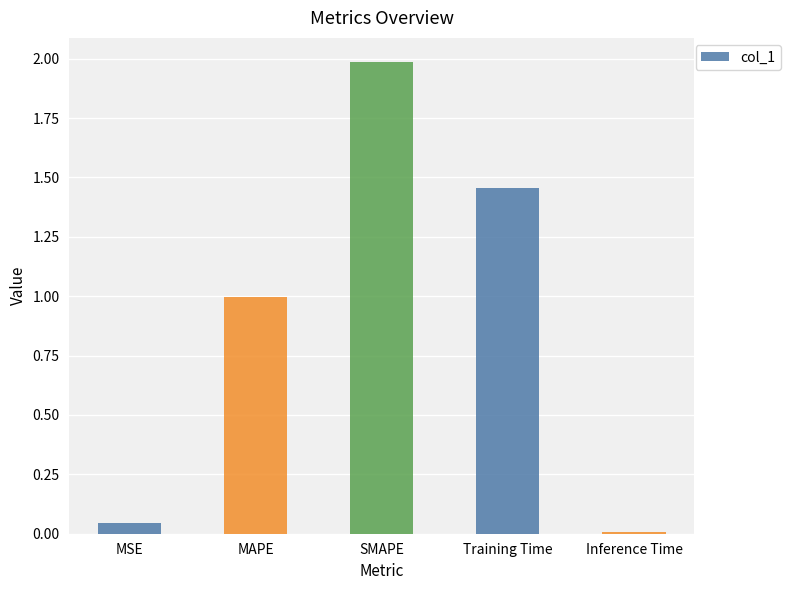

Is it true that the value at MSE is 0.0?

True